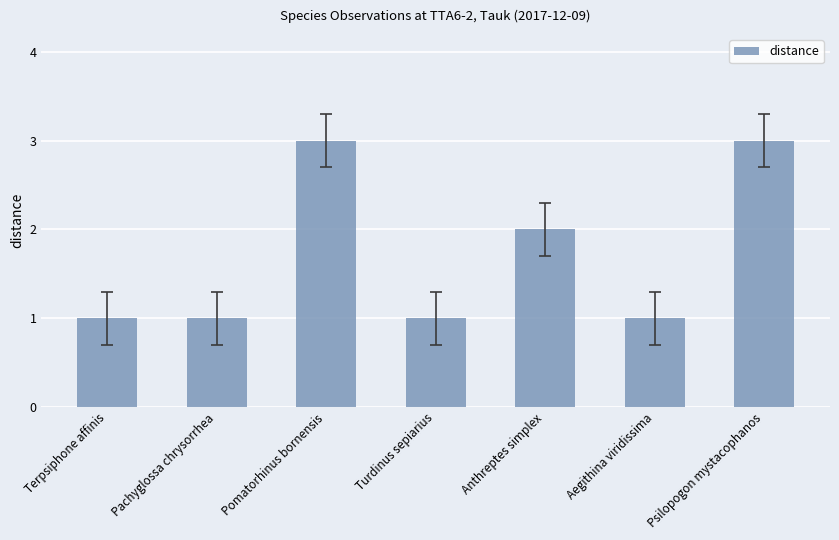

Does the chart contain any negative values?

No